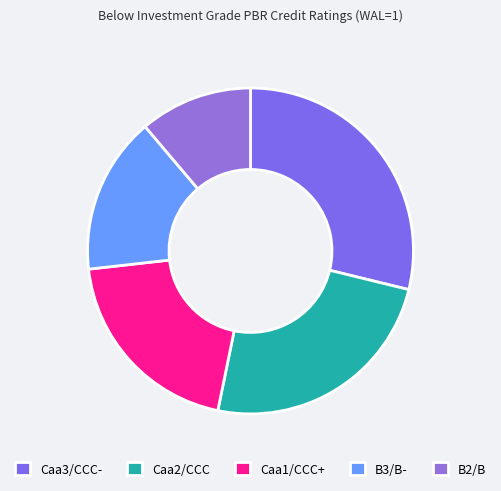

Is the sum of B2/B and Caa1/CCC+ greater than half?

No